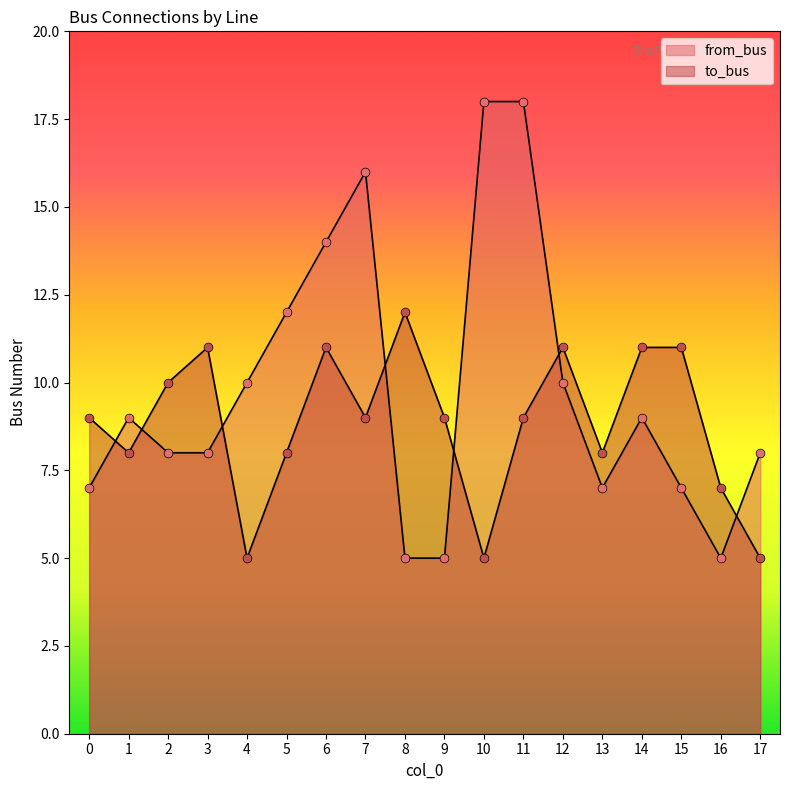

What is the total value across all series at 9?

14